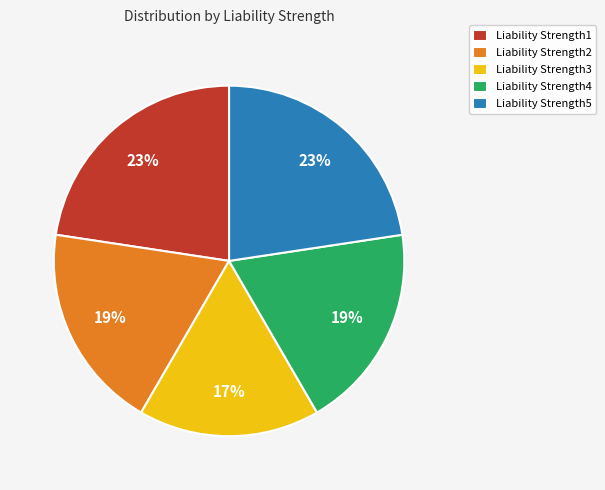

Count the number of slices in the pie.

5